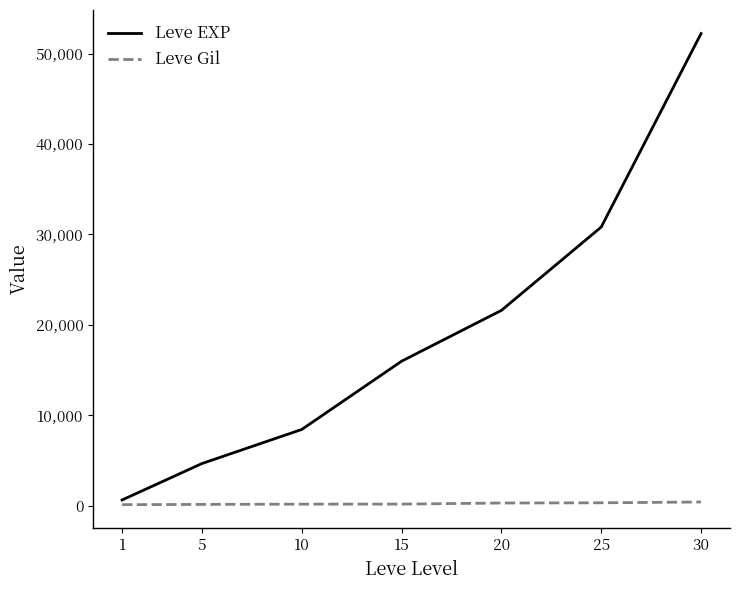

Does the chart display data point markers on the line(s)?

No